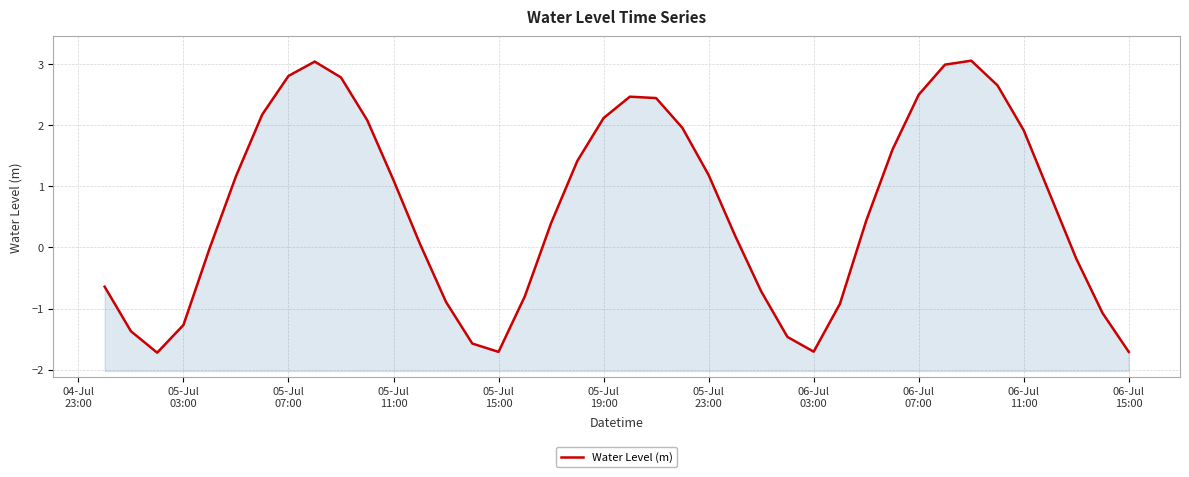

What is the difference between the maximum and minimum values?

4.8